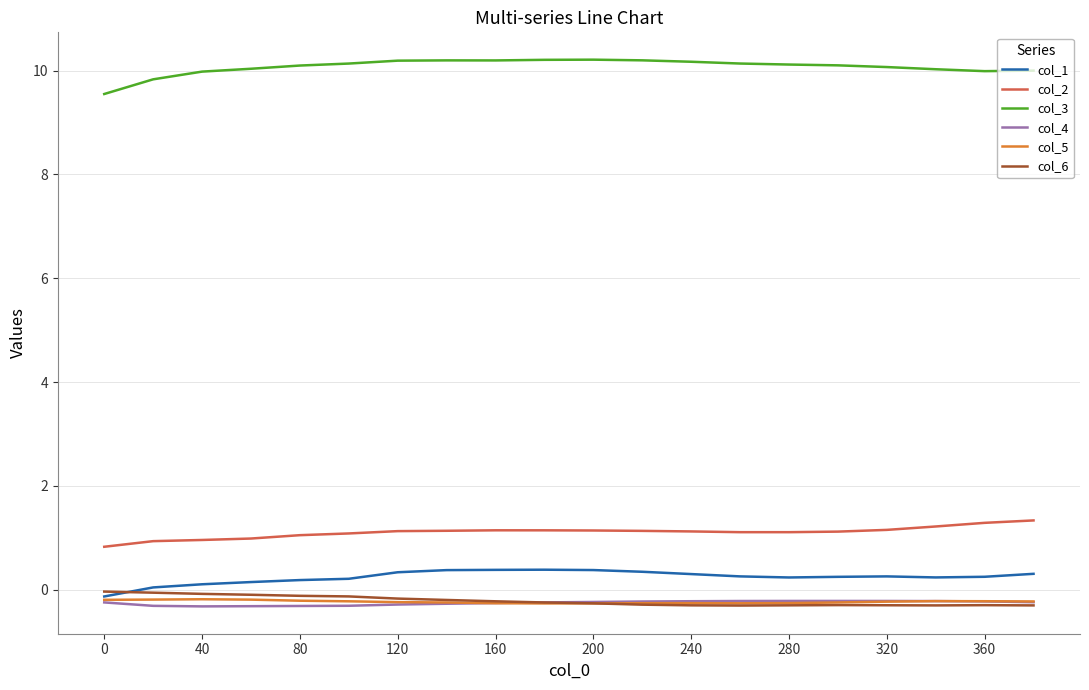

What is the greatest value displayed?

10.2